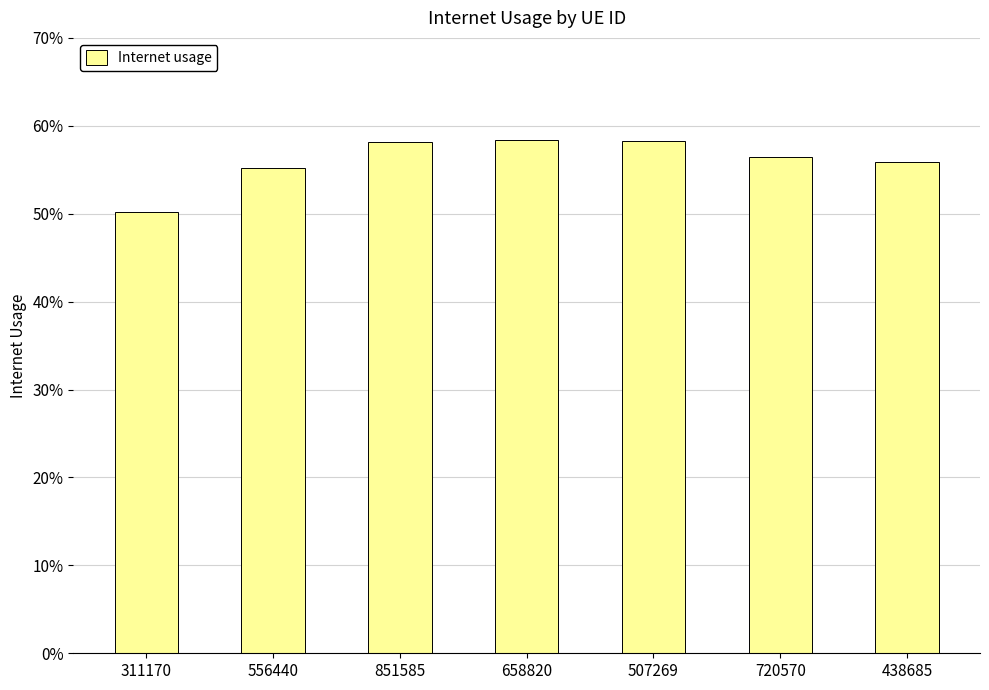

The chart shows a value of 1.0 at 507269. True or false?

False